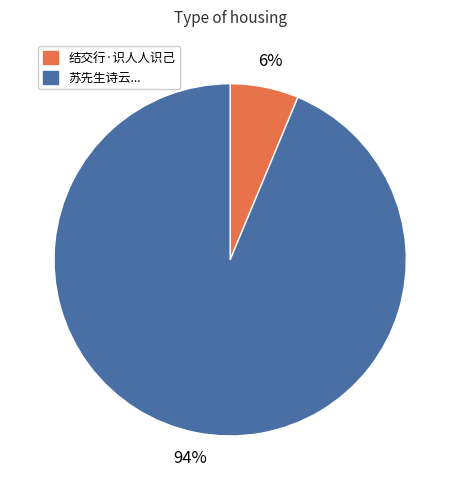

To the nearest percent, what is the average slice percentage?

50%